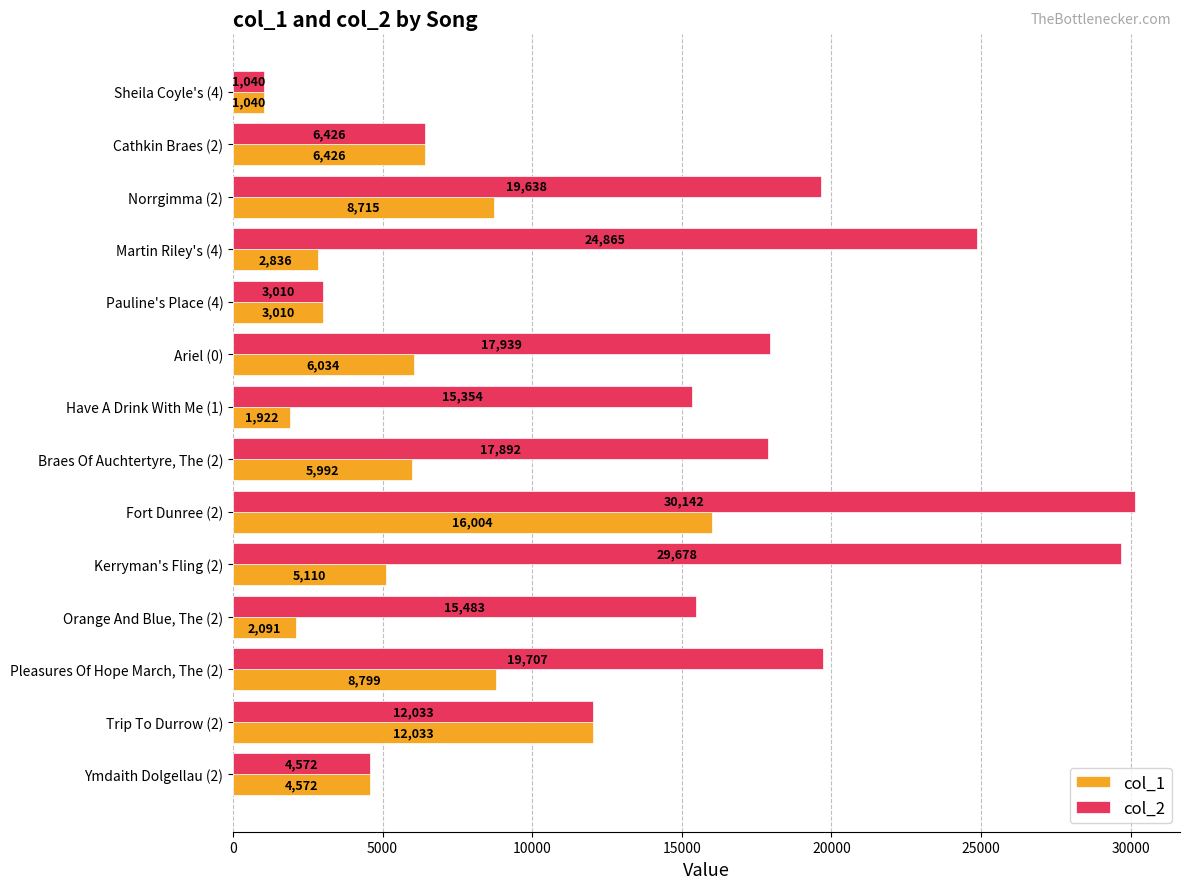

How many values in the col_1 series are below 5992?

7